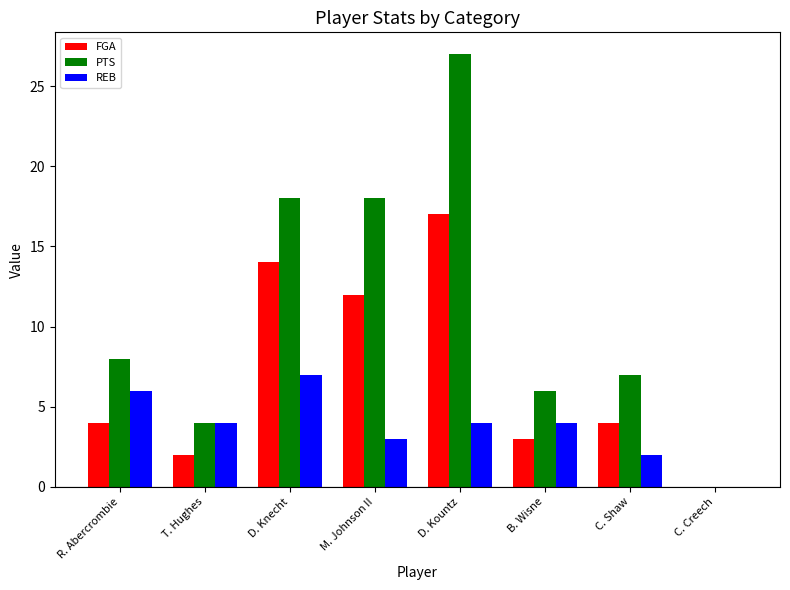

What is the highest value of the PTS series?

27